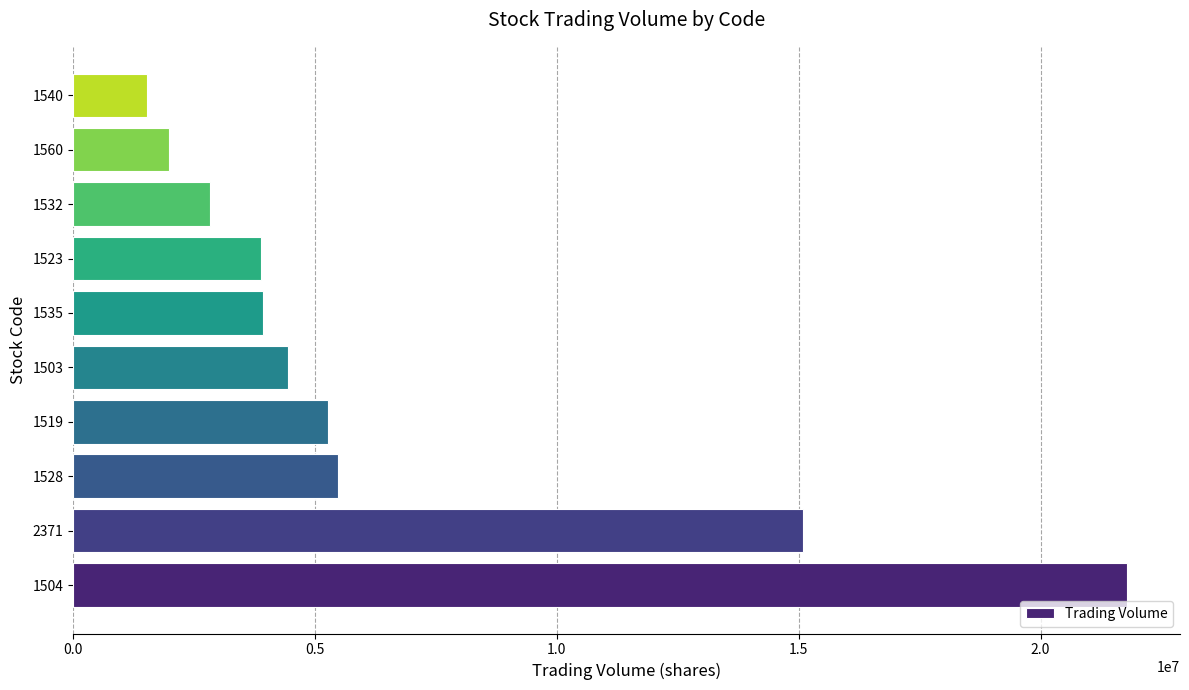

Which category has the lowest value across all series?

1540